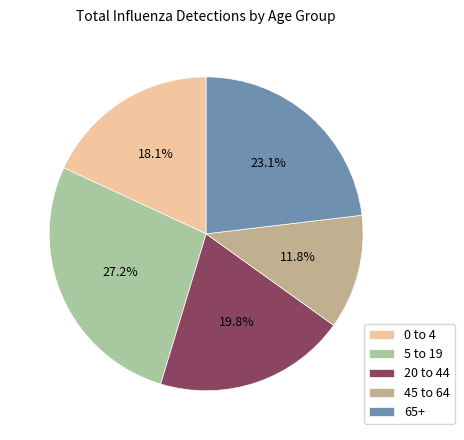

Is it true that 5 to 19 is 15% of the pie?

False